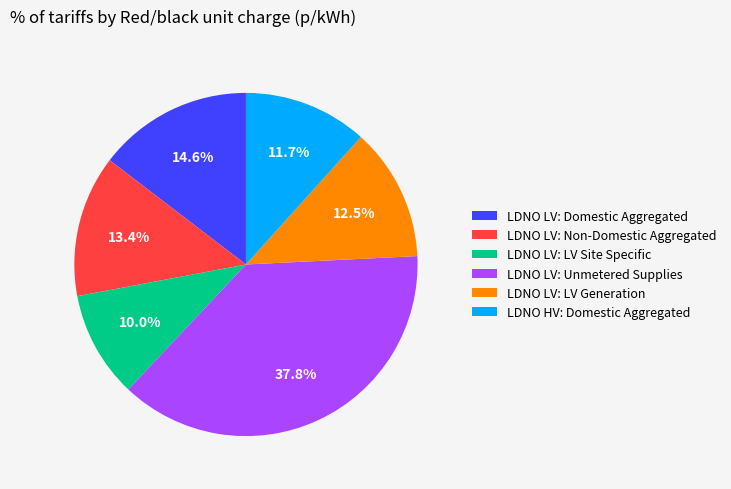

Which has a higher value, LDNO HV: Domestic Aggregated or LDNO LV: LV Site Specific?

LDNO HV: Domestic Aggregated